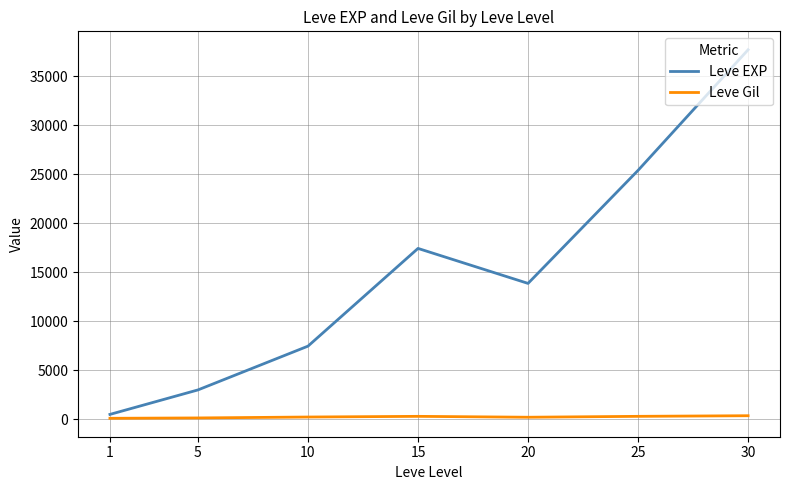

Rank the series by their maximum value, from highest to lowest.

Leve EXP, Leve Gil